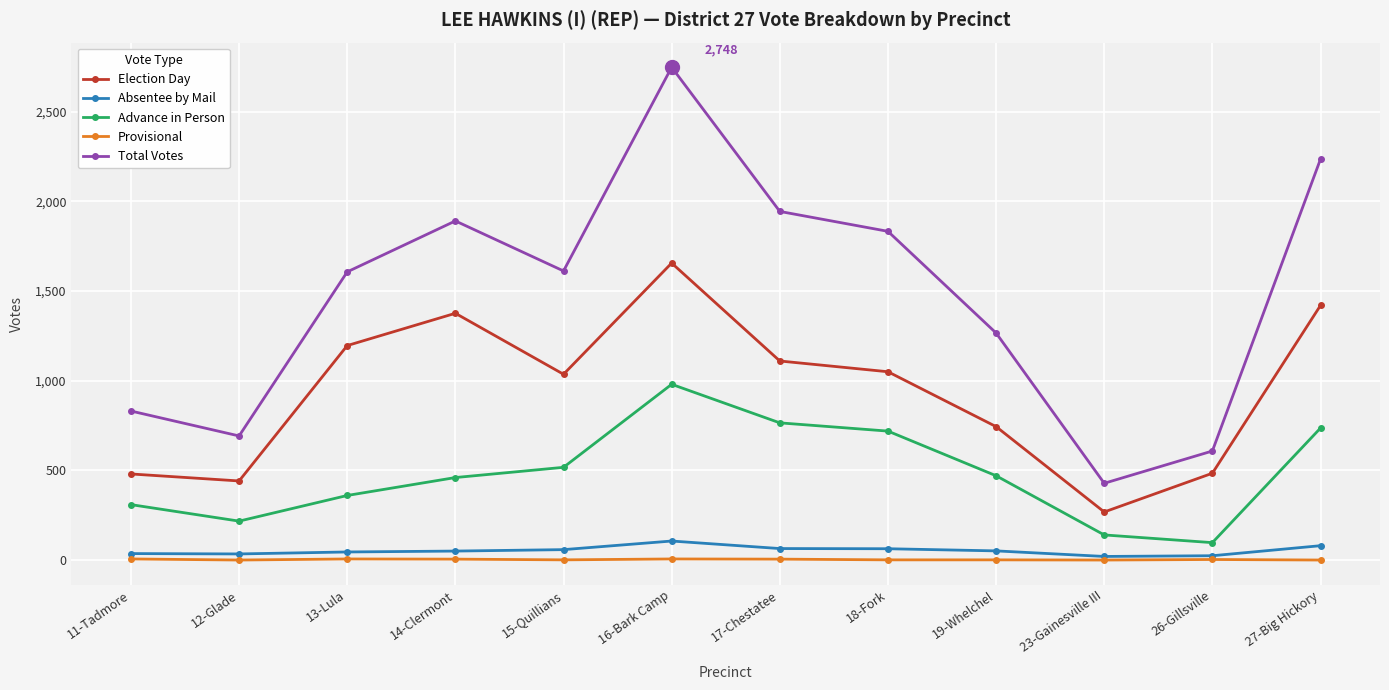

What is the lowest value of the Absentee by Mail series?

20